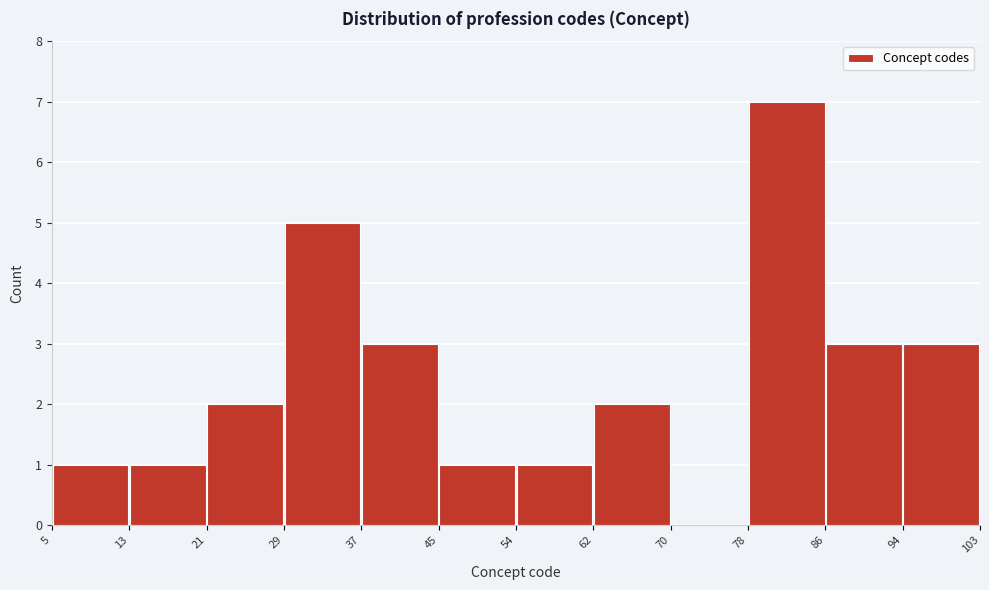

How tall is the bar that spans 94 to 103 on the x-axis? The values are not printed on the chart, so give them approximately, as read against the axis.

3